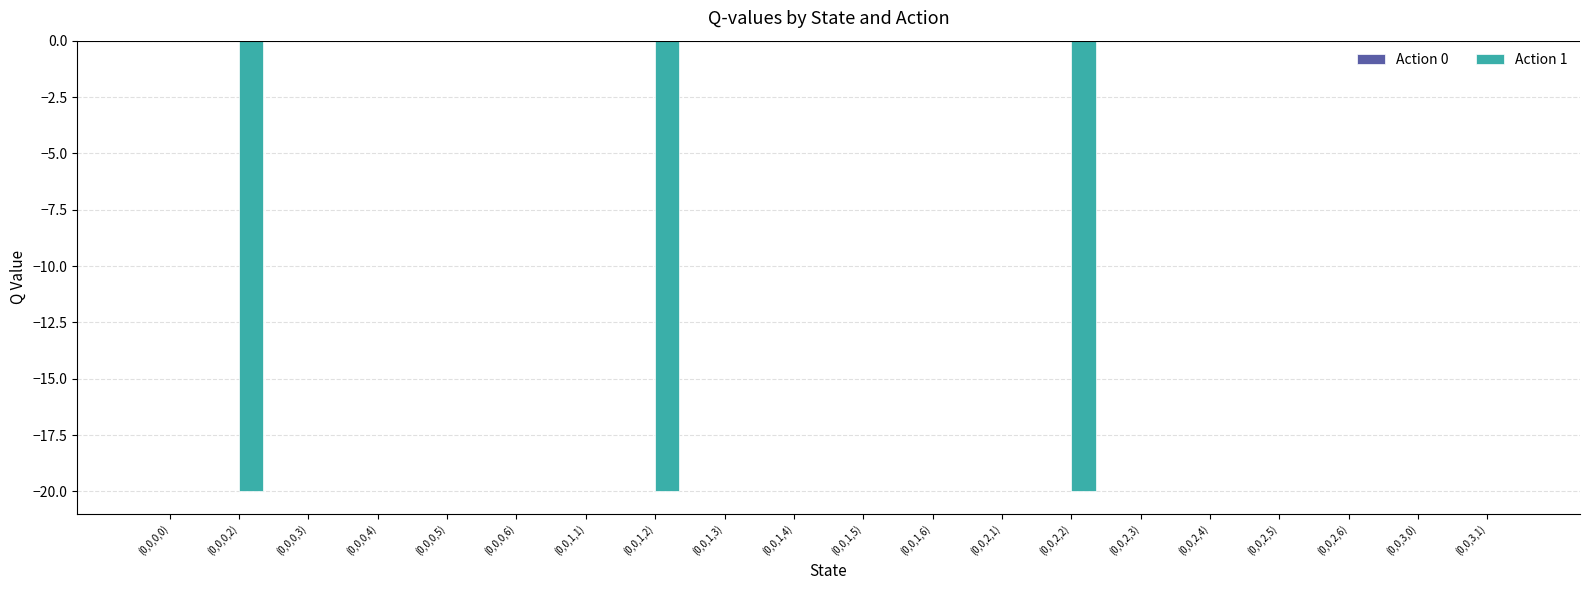

What is the sum of all values?

-60.0